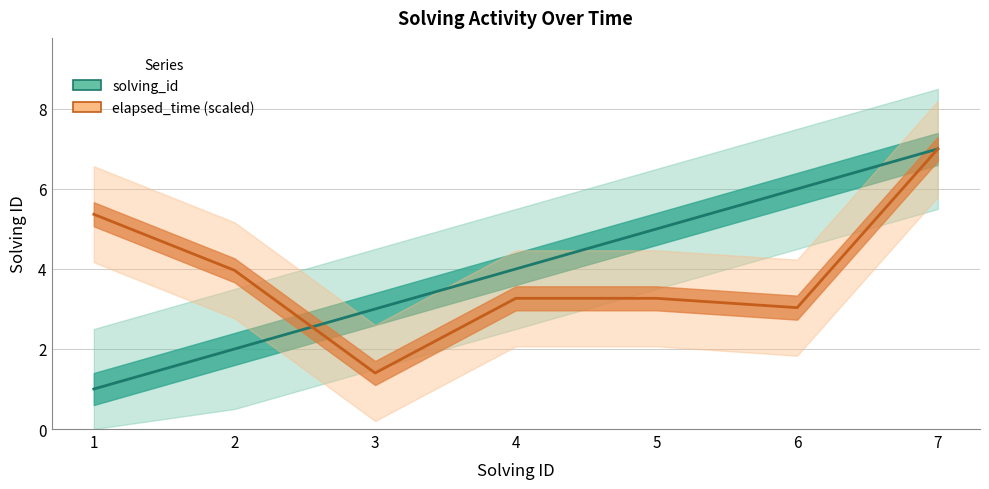

What is the total value across all series at 5?

8.3